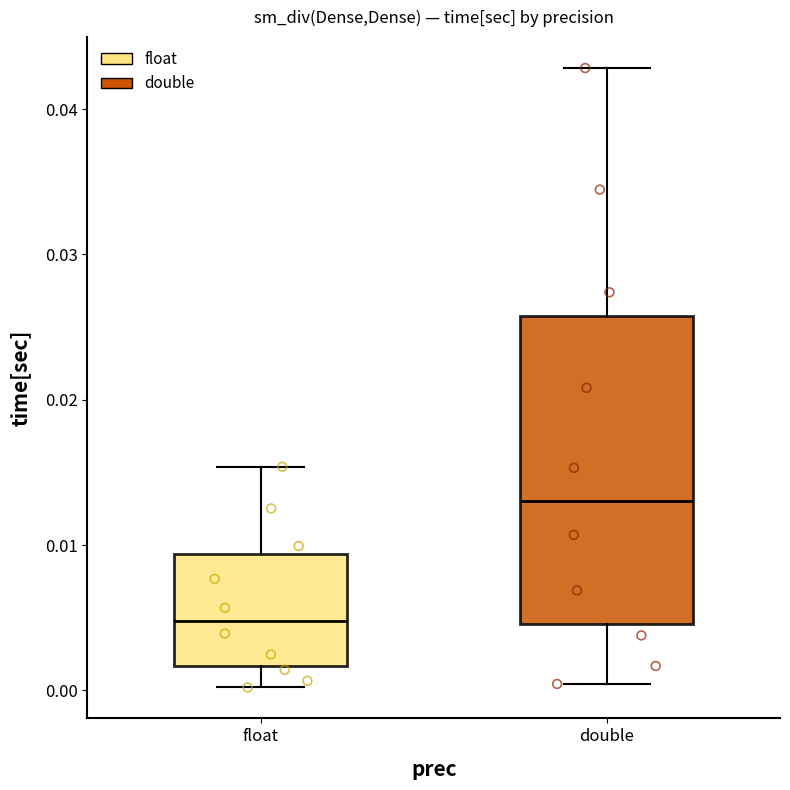

Where does the upper whisker of the box for double end on the y-axis? The values are not printed on the chart, so give them approximately, as read against the axis.

0.043